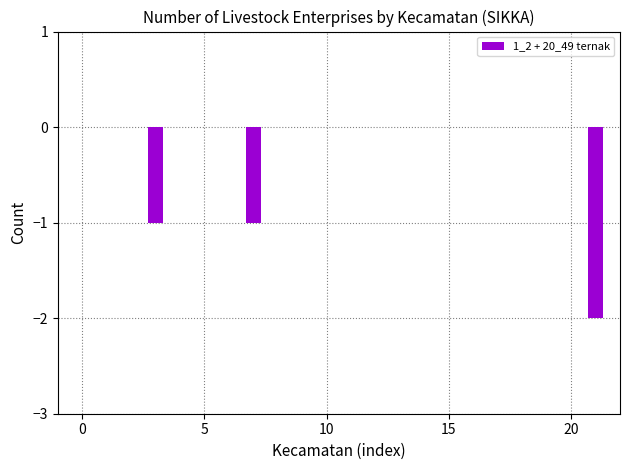

Reading left to right, transcribe all the data shown in this chart.

0	0	0	-1	0	0	0	-1	0	0	0	0	0	0	0	0	0	0	0	0	0	-2